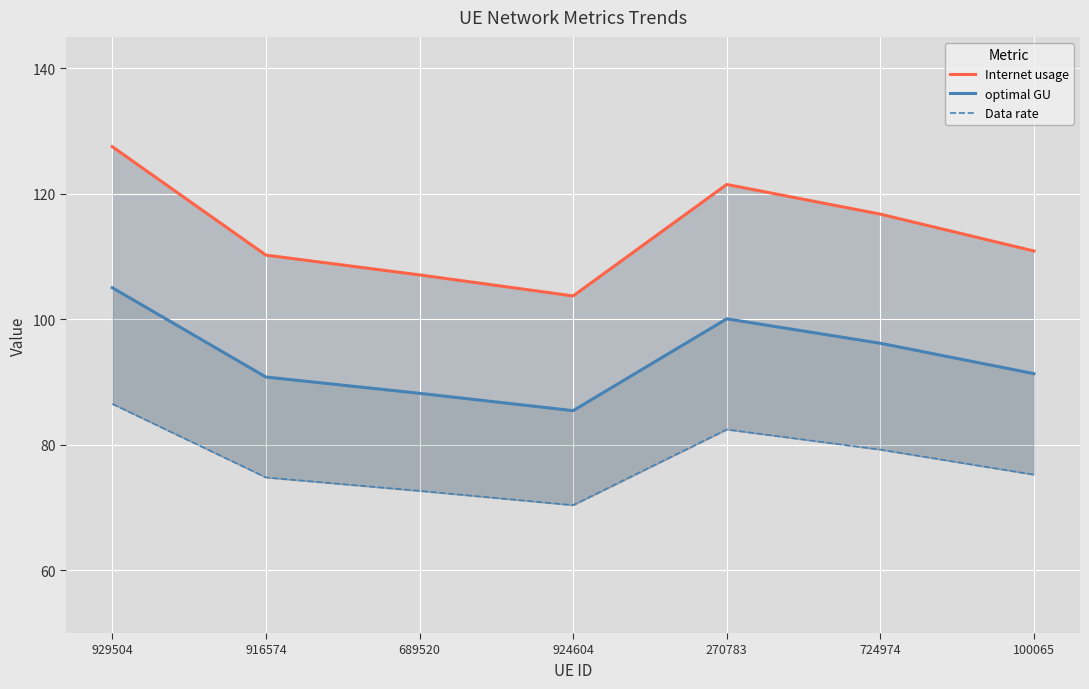

True or false: optimal GU and Data rate cross at least once.

False